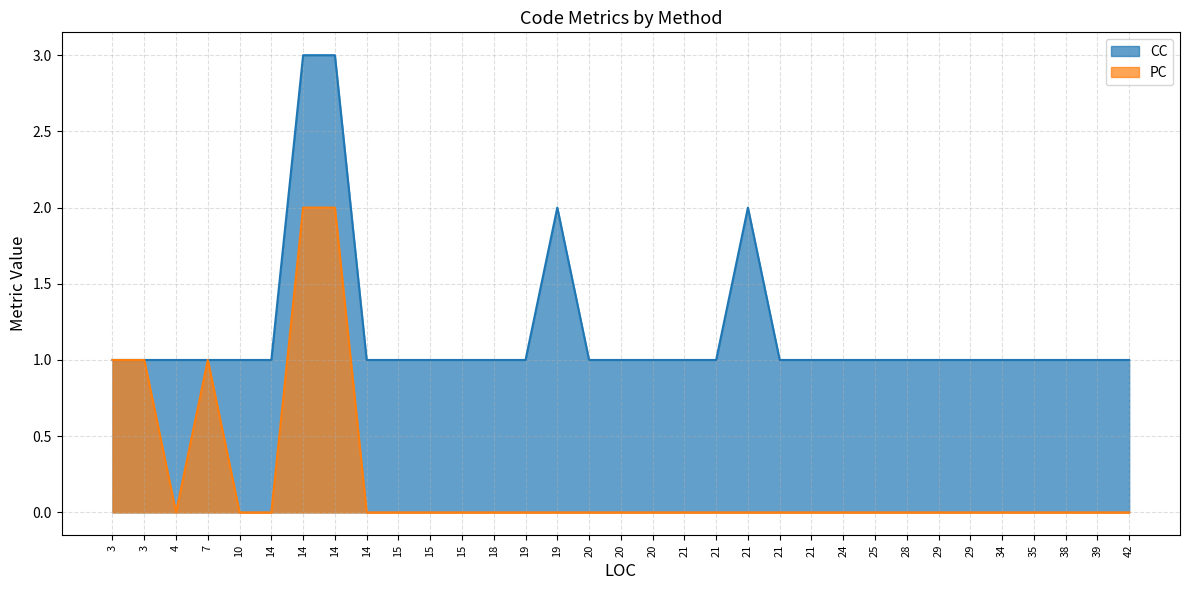

How many data points in PC are above 0?

5